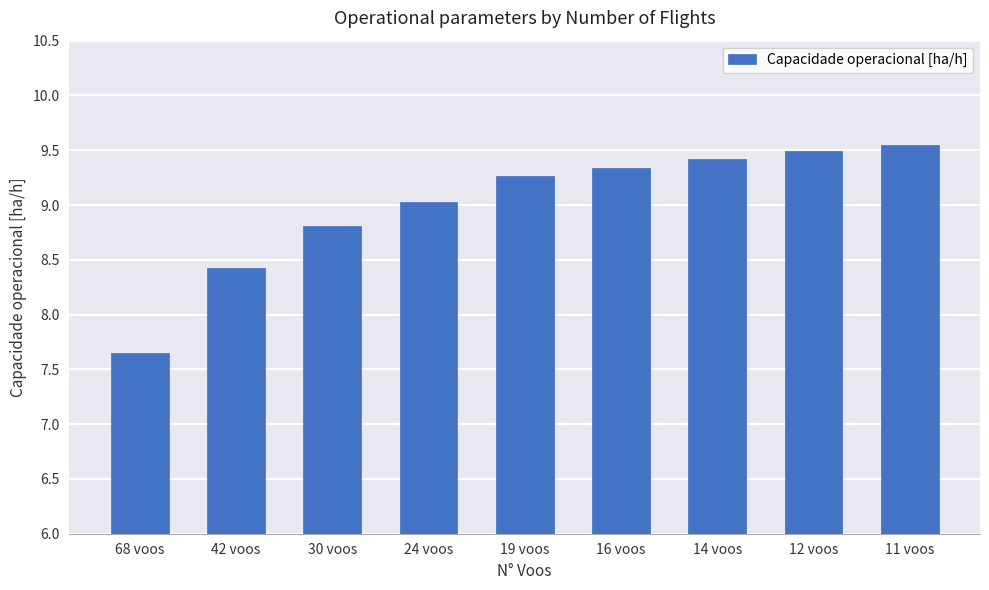

Does the chart contain any negative values?

No